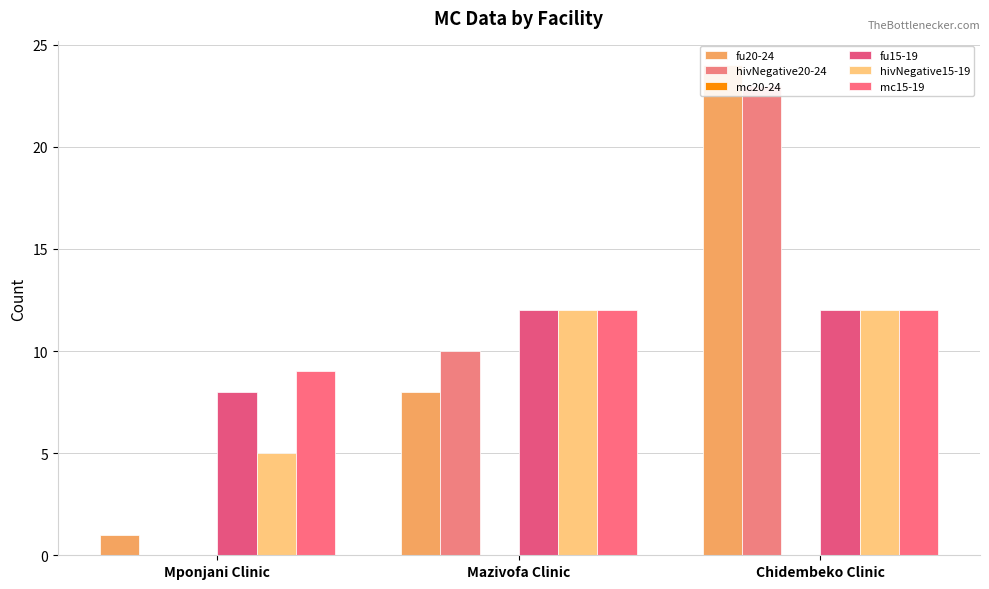

List the series in order of their peak value, highest first.

fu20-24, hivNegative20-24, fu15-19, hivNegative15-19, mc15-19, mc20-24